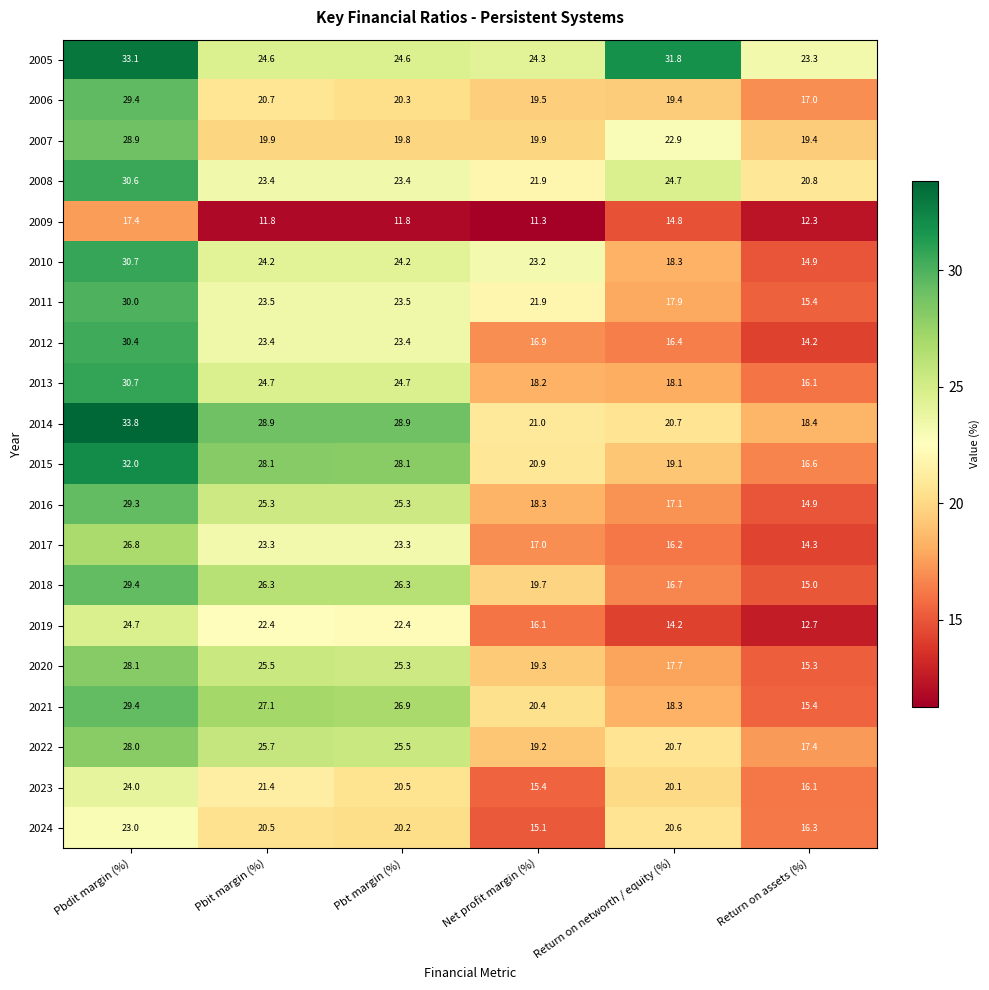

Which category has the lowest value across all series?

Net profit margin (%)